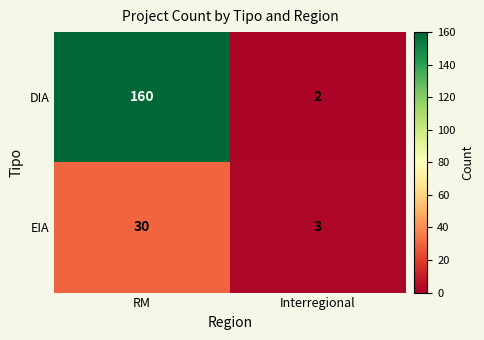

How many series are shown in this chart?

2